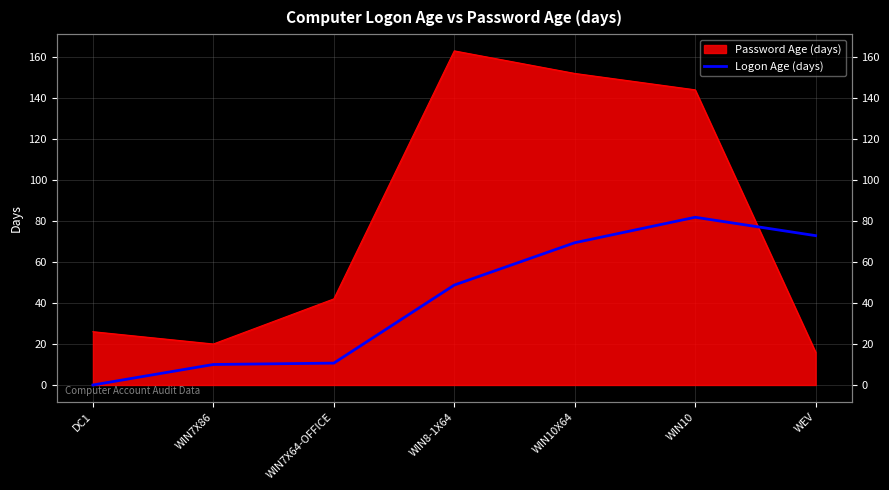

Rank the categories by value from lowest to highest.

DC1, WIN7X86, WIN7X64-OFFICE, WIN8-1X64, WIN10X64, WEV, WIN10